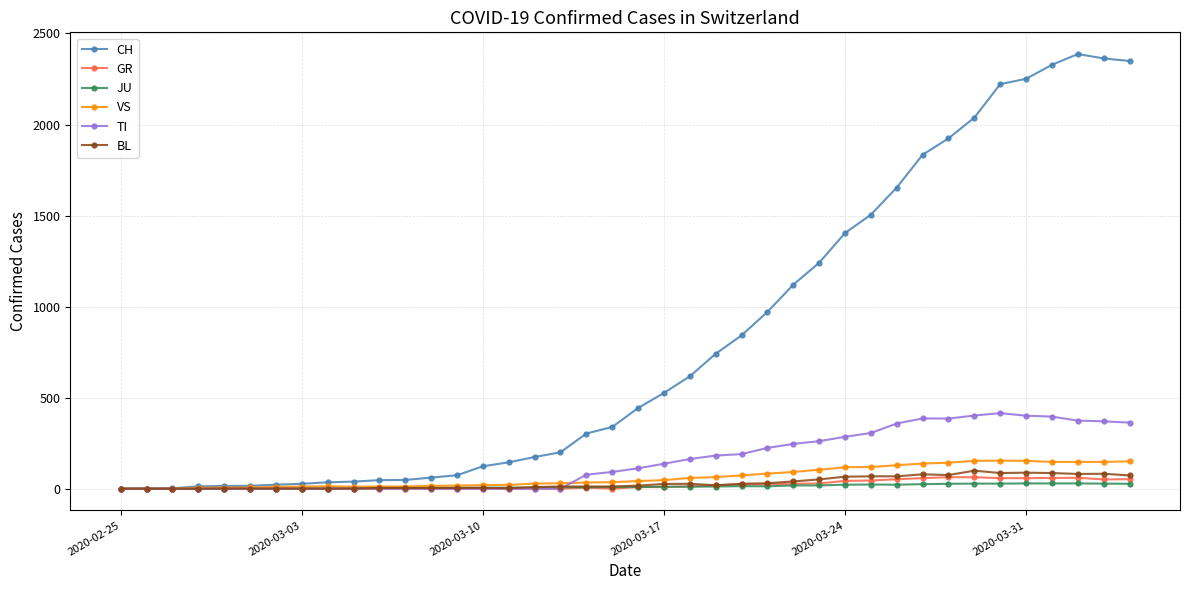

Which series ends up on top after the final intersection of TI and JU?

TI